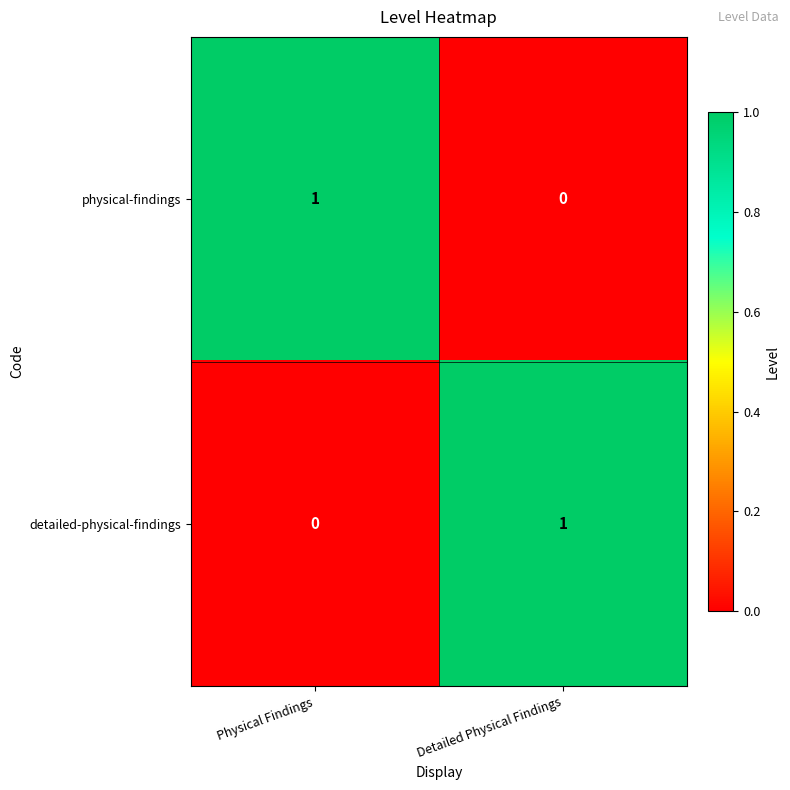

Reading right to left, transcribe all the data shown in this chart.

physical-findings: Detailed Physical Findings=0	Physical Findings=1
detailed-physical-findings: Detailed Physical Findings=1	Physical Findings=0